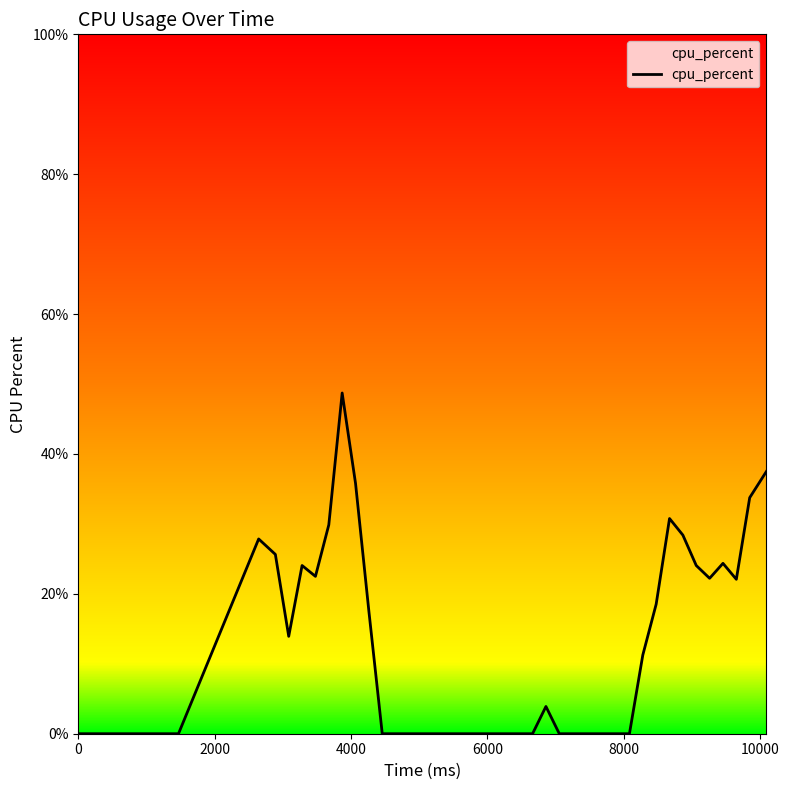

What is the difference between the maximum and minimum values?

48.7